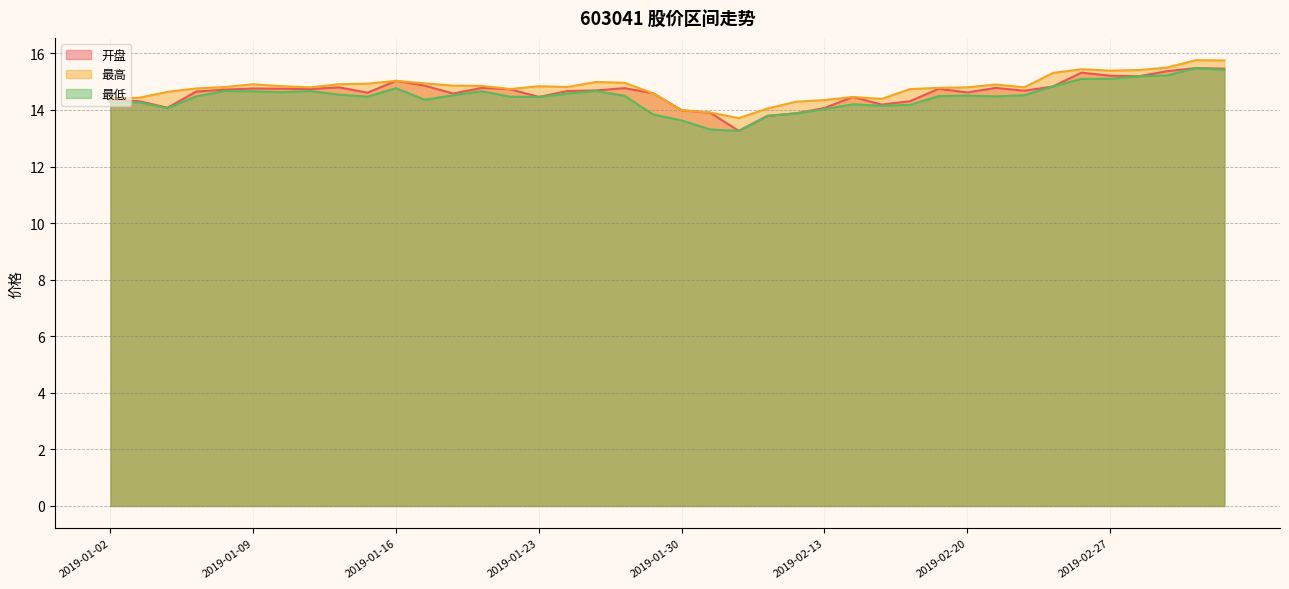

Where is the first local minimum for 最低?

2019-01-04